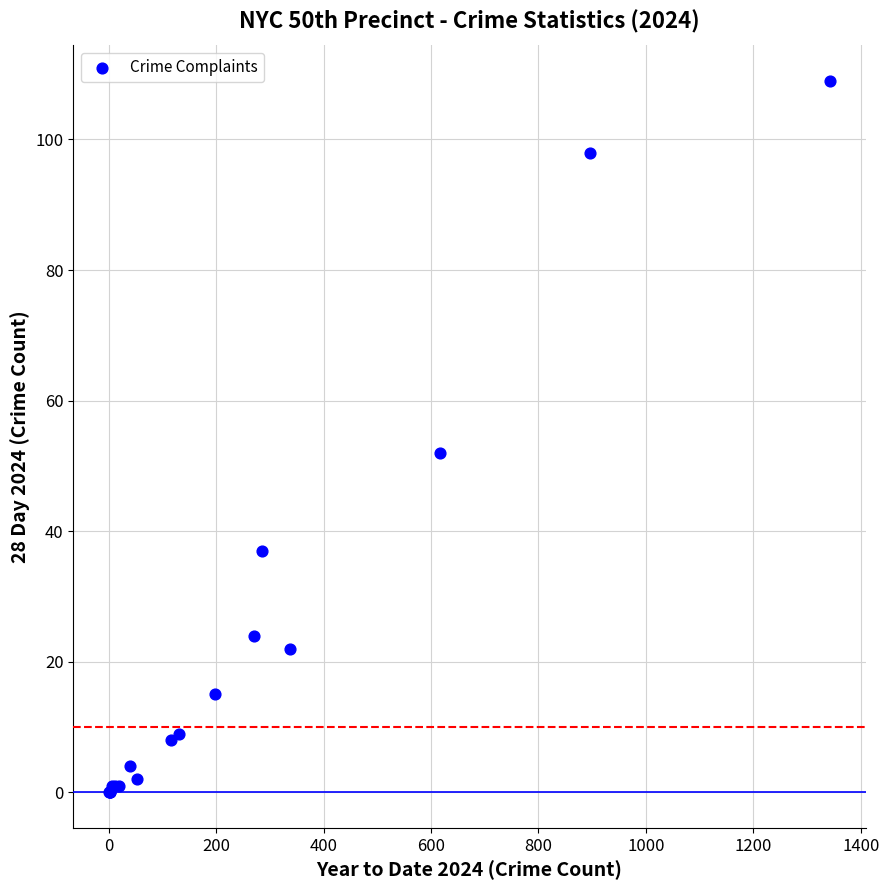

What Y value in the scatter plot is closest to 54?

52